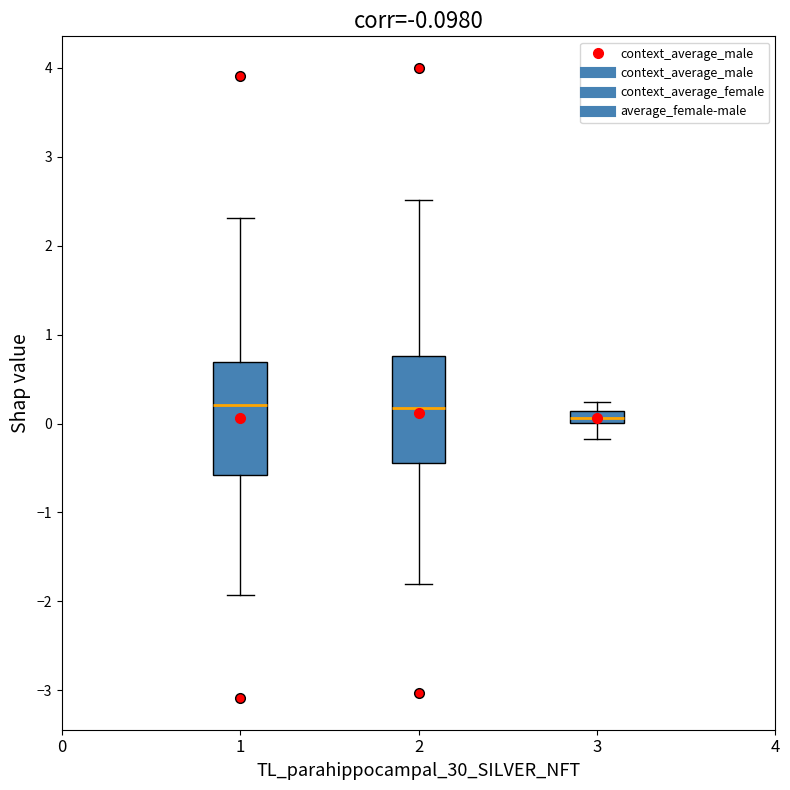

Which box has the lowest median line?

3